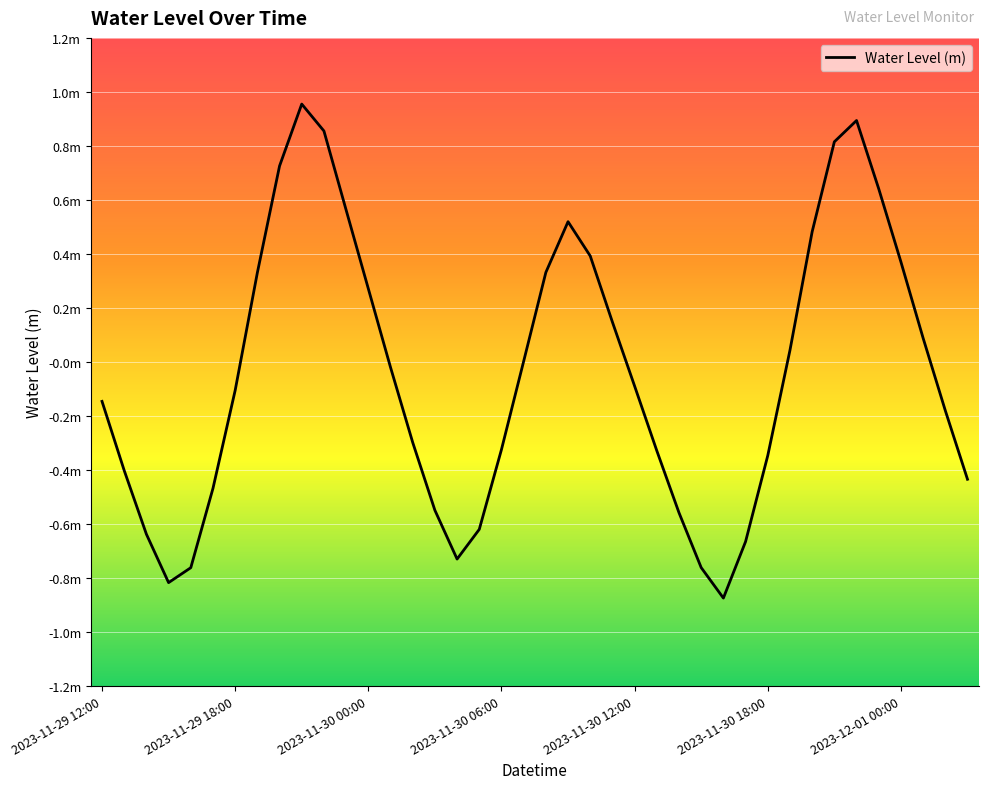

Which category has the highest value across all series?

2023-11-29 21:00